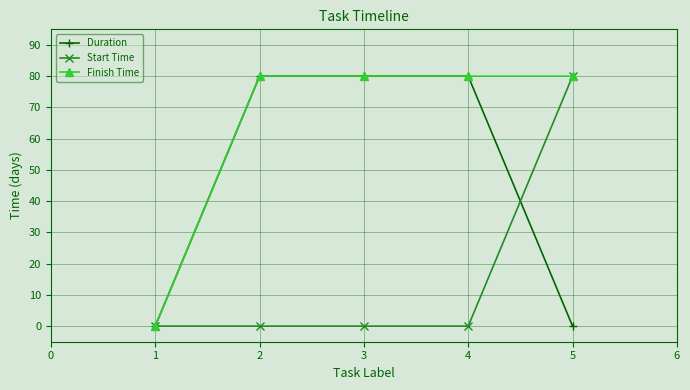

Reading right to left, extract all data points from this chart.

Duration: 0	80	80	80	0
Start Time: 80	0	0	0	0
Finish Time: 80	80	80	80	0